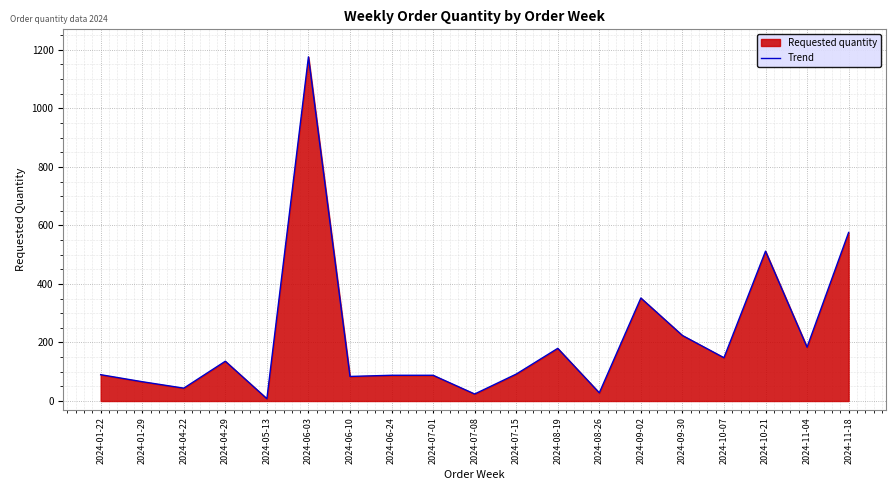

Is it true that the value at 2024-07-01 is 41?

False